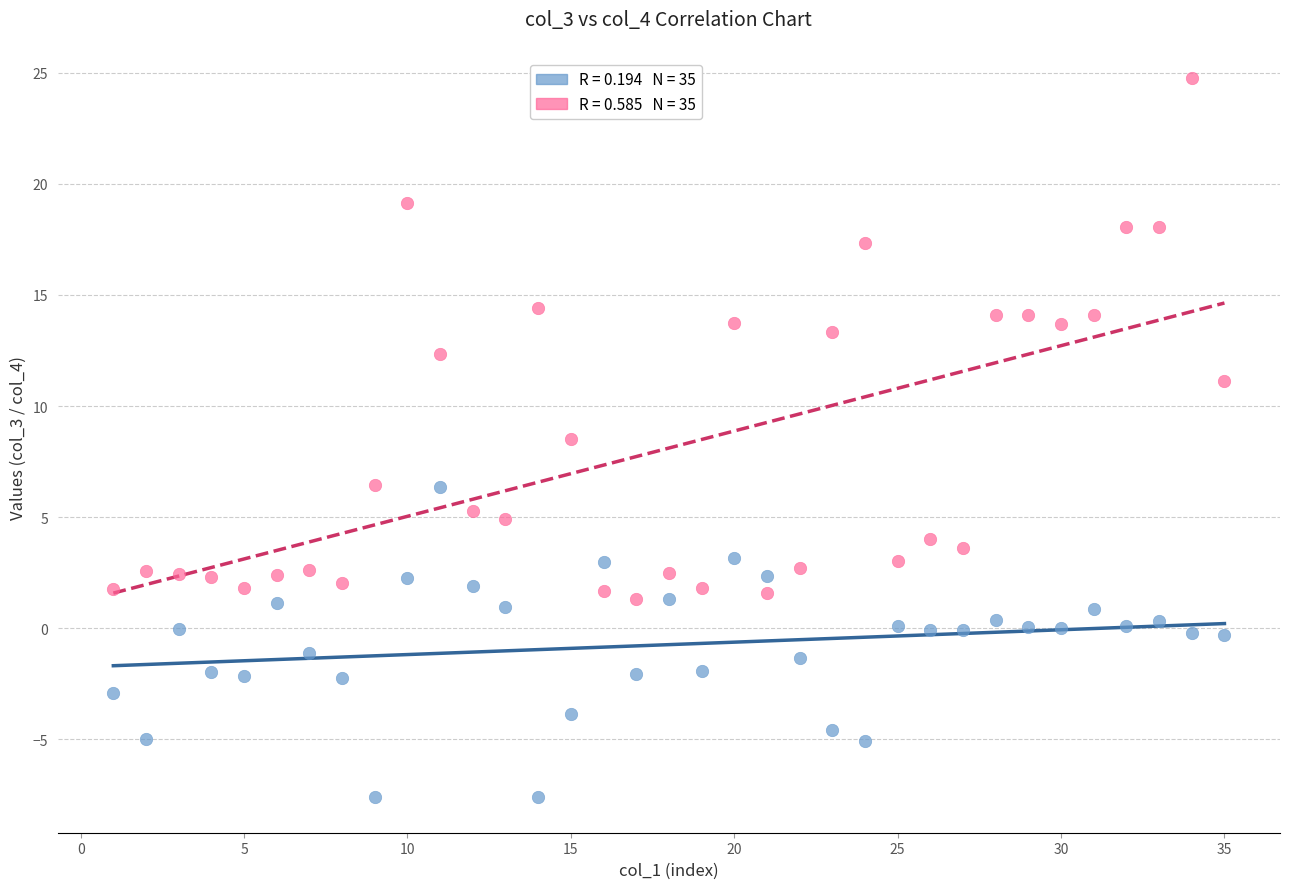

Across all series, what Y value is closest to 8?

8.5